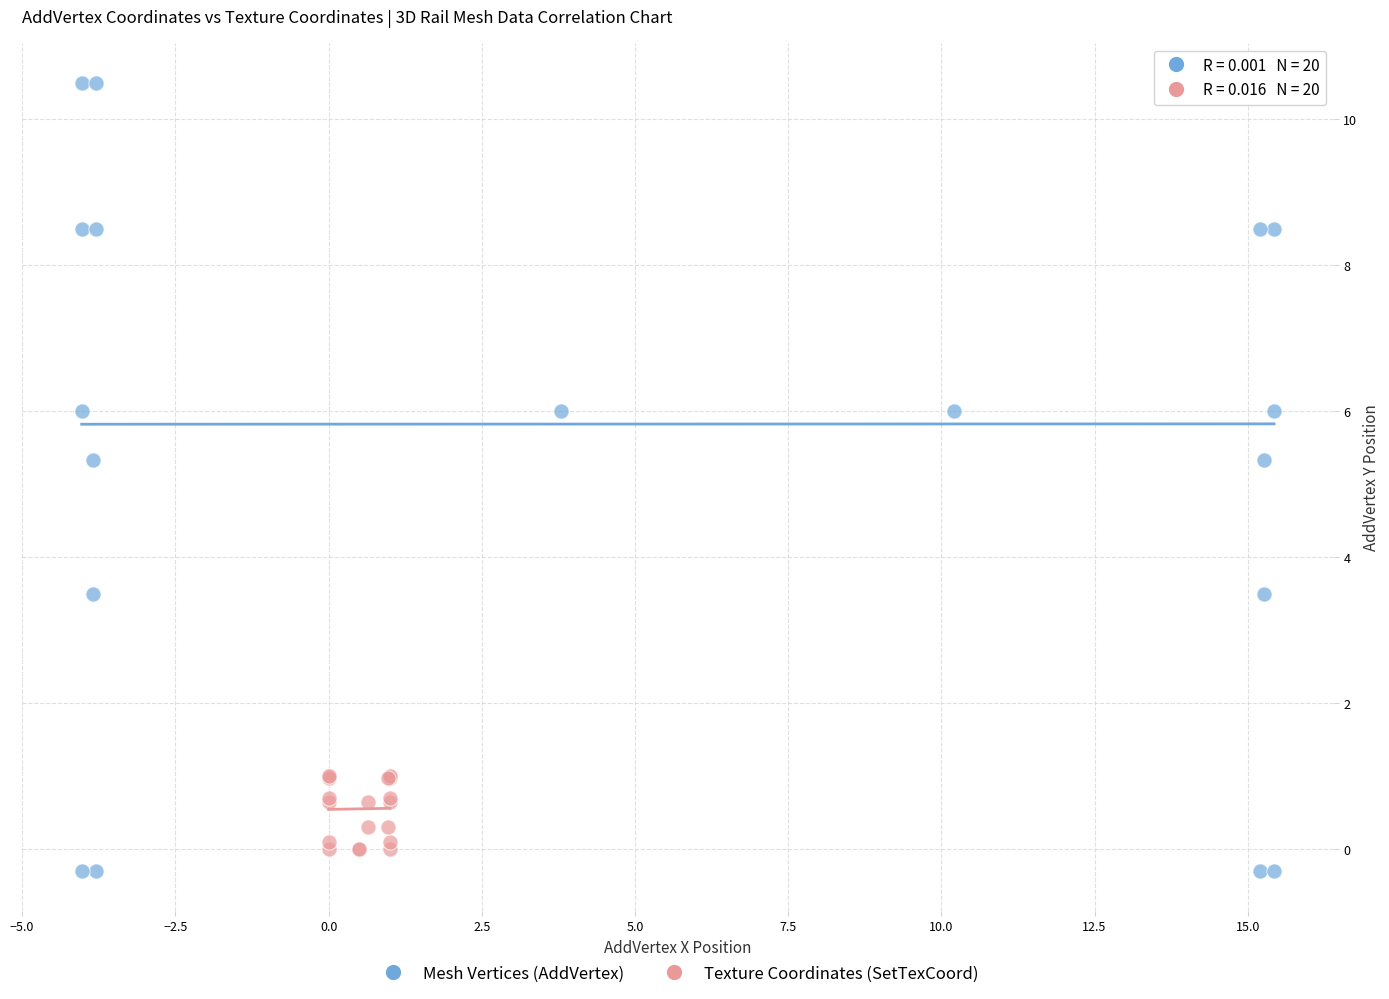

Which series contains the highest Y value?

Mesh Vertices (AddVertex)